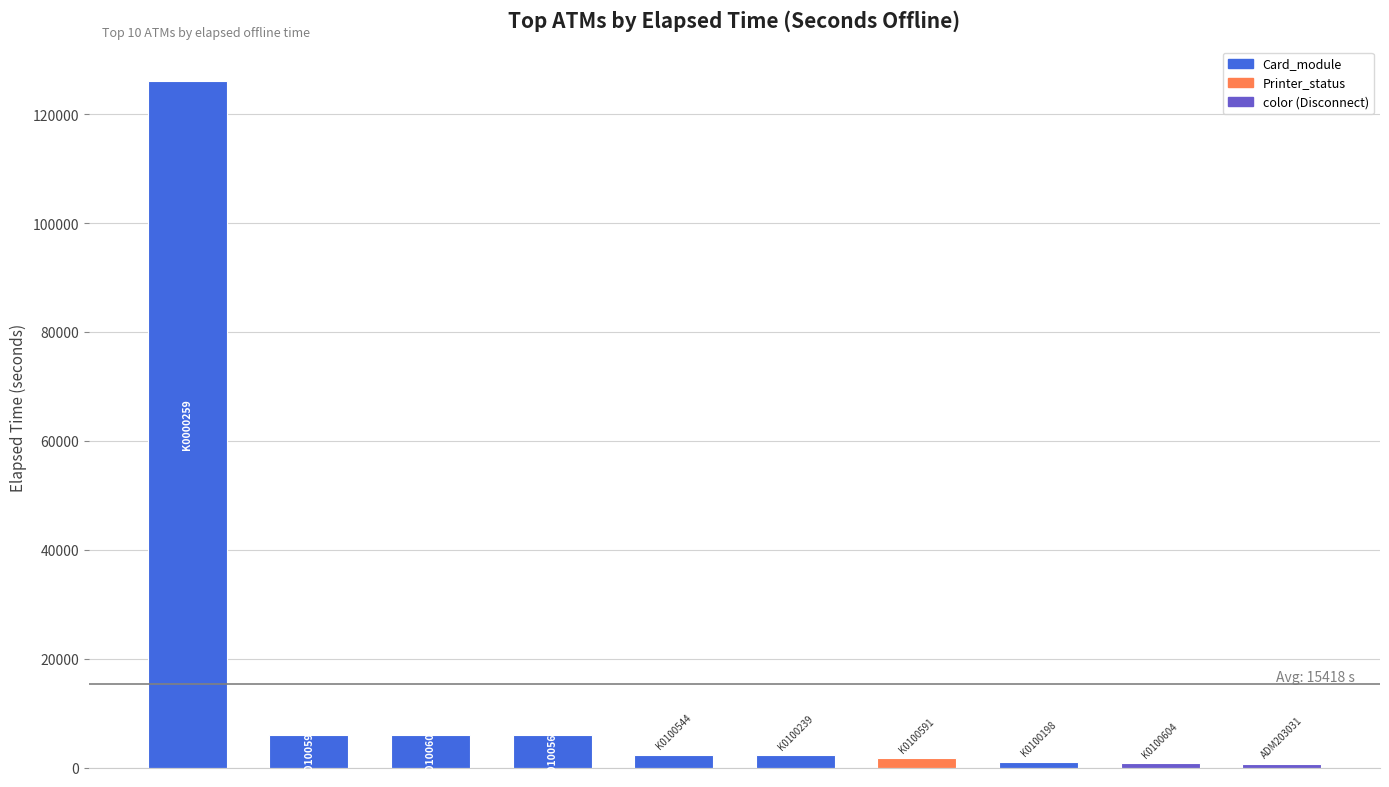

What is the difference between the second highest and second lowest values?

5235